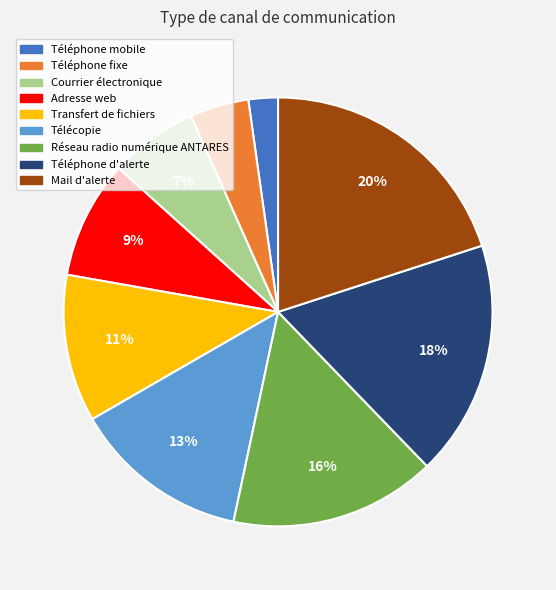

Rank the categories by value from lowest to highest.

Téléphone mobile, Téléphone fixe, Courrier électronique, Adresse web, Transfert de fichiers, Télécopie, Réseau radio numérique ANTARES, Téléphone d'alerte, Mail d'alerte